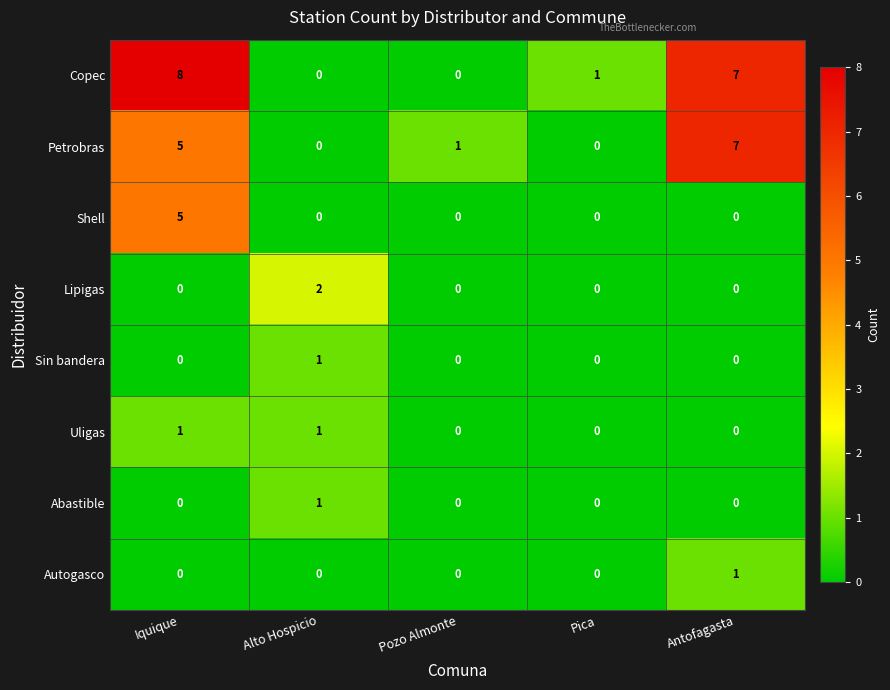

Which series changed the most between Iquique and Alto Hospicio?

Copec